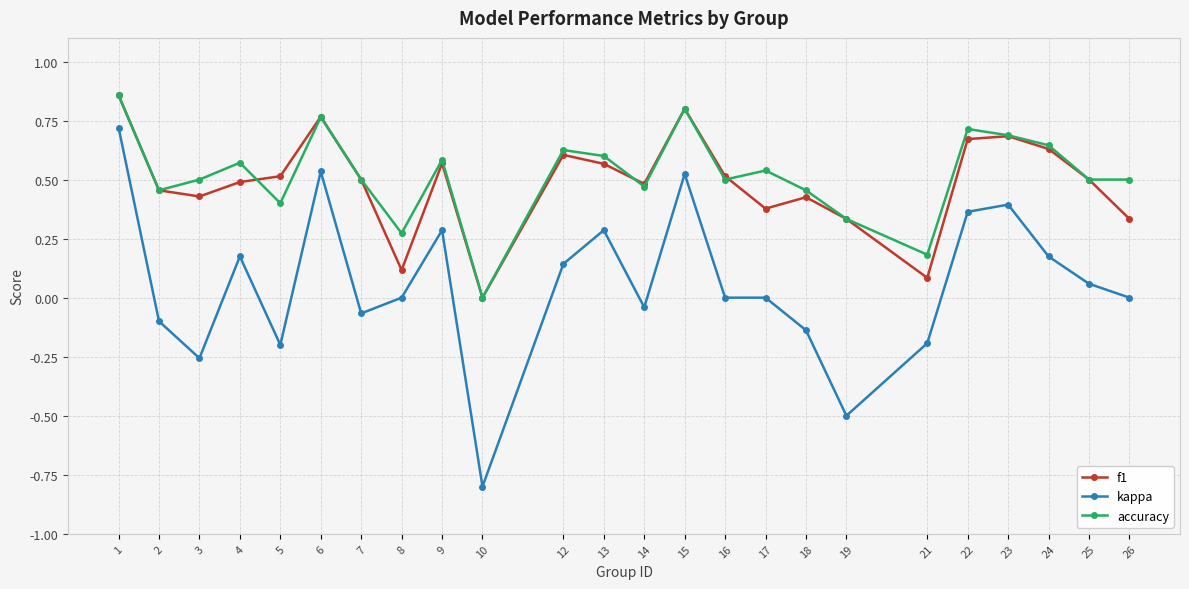

True or false: kappa has more than 2 interior local peaks.

True